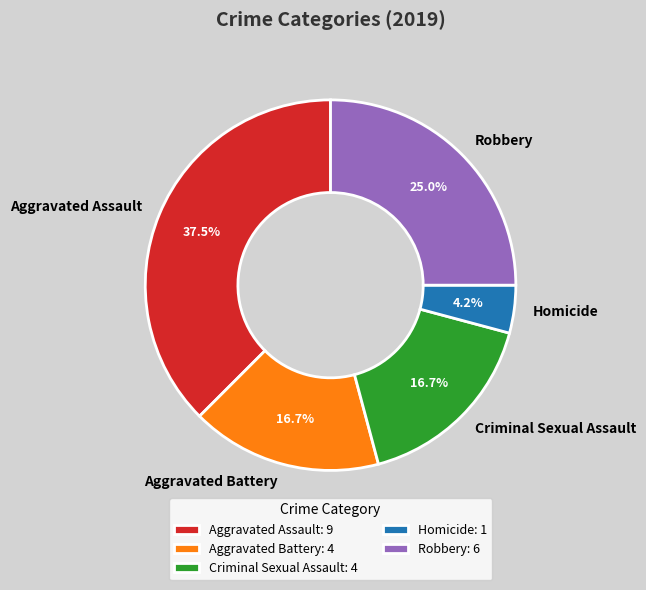

True or false: Robbery accounts for 25% of the total.

True